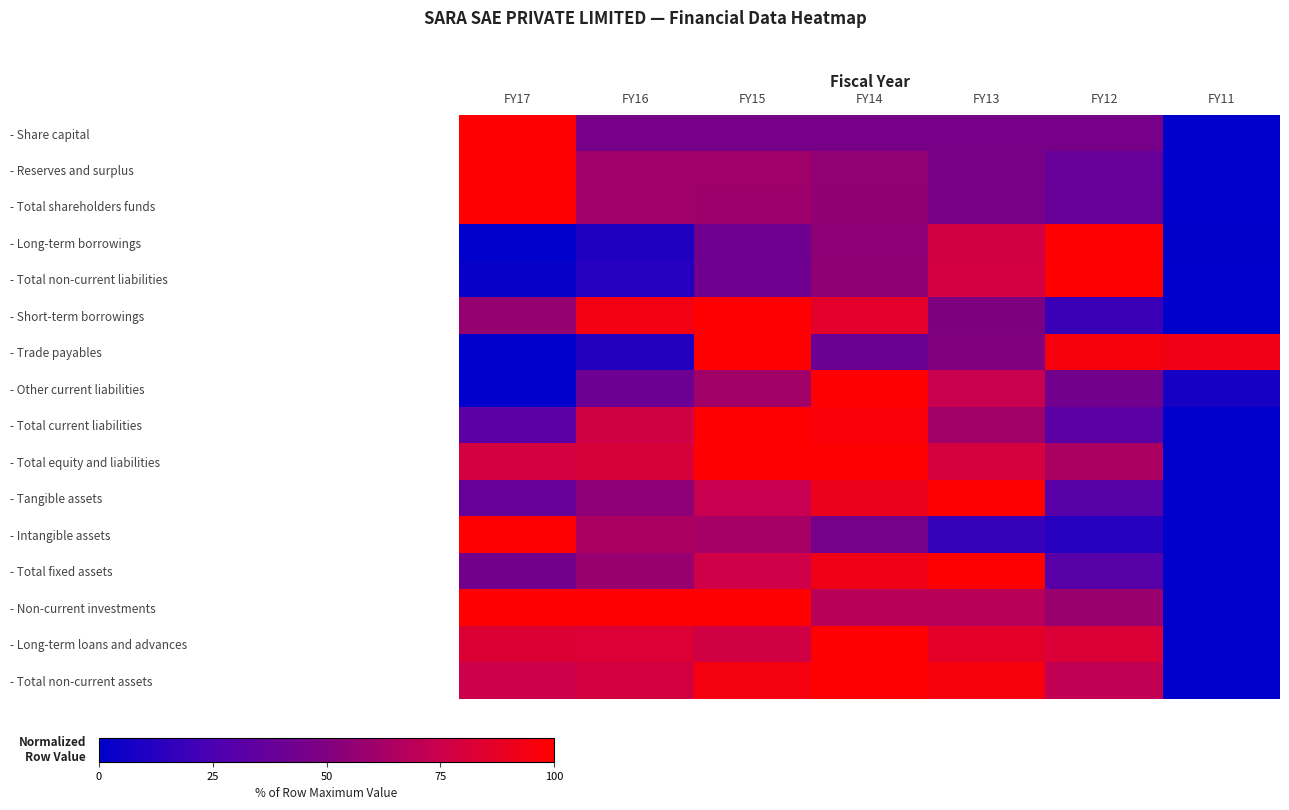

At which label does - Long-term loans and advances reach its minimum?

FY11